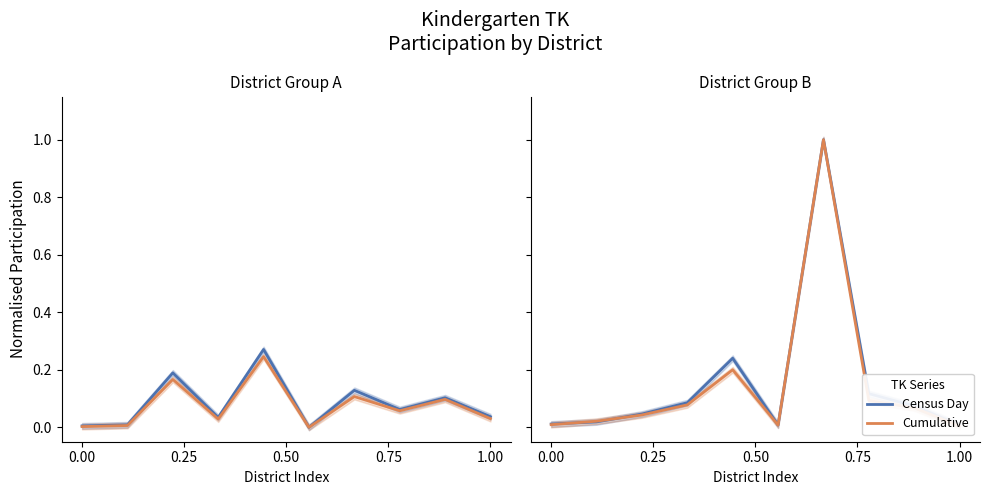

How many interior local peaks does the Census Day series have?

2